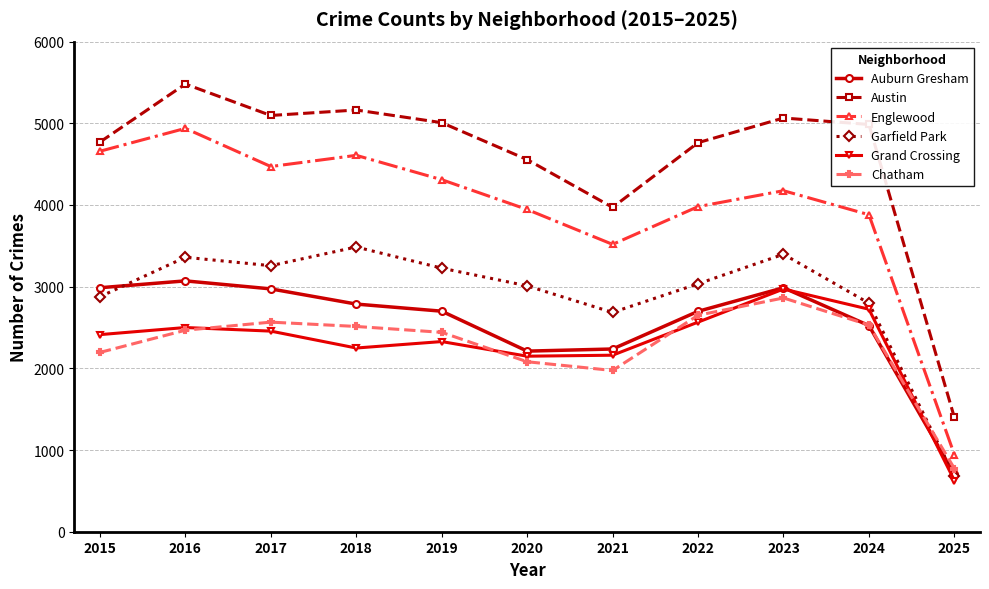

True or false: Garfield Park and Austin cross at least once.

False